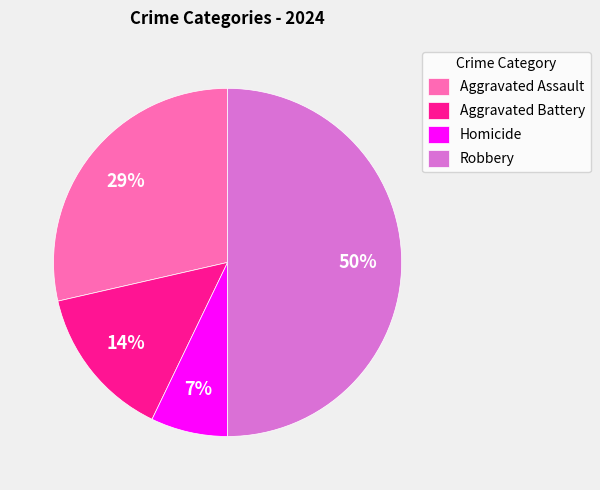

Which category has the biggest portion of the pie?

Robbery